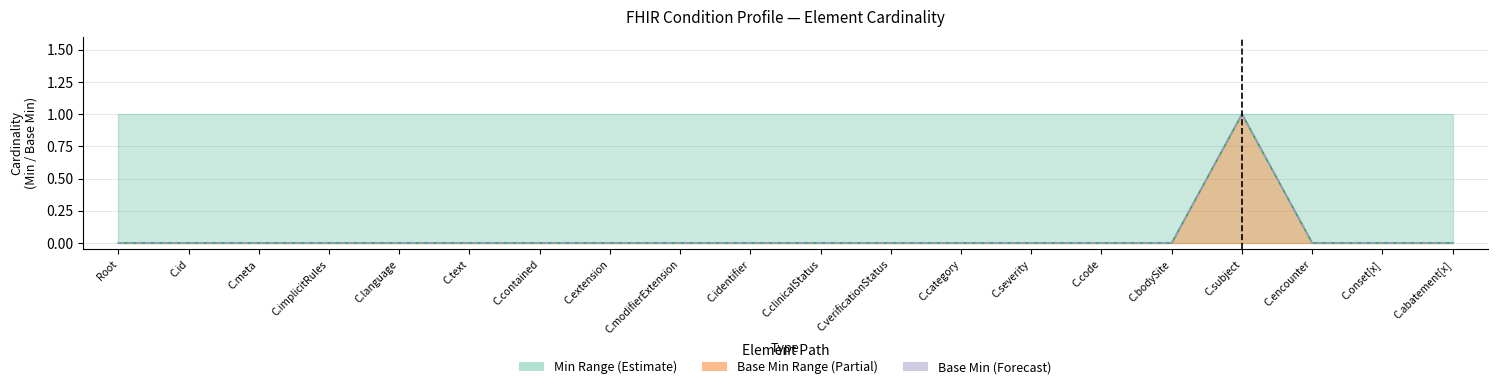

Count the Min values in the range 0 to 1.

20